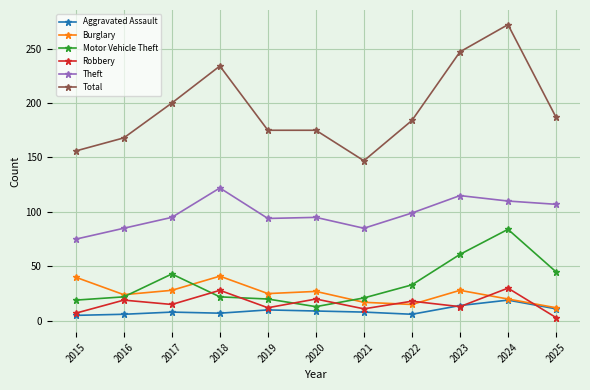

Which label corresponds to the largest value in the chart?

2024